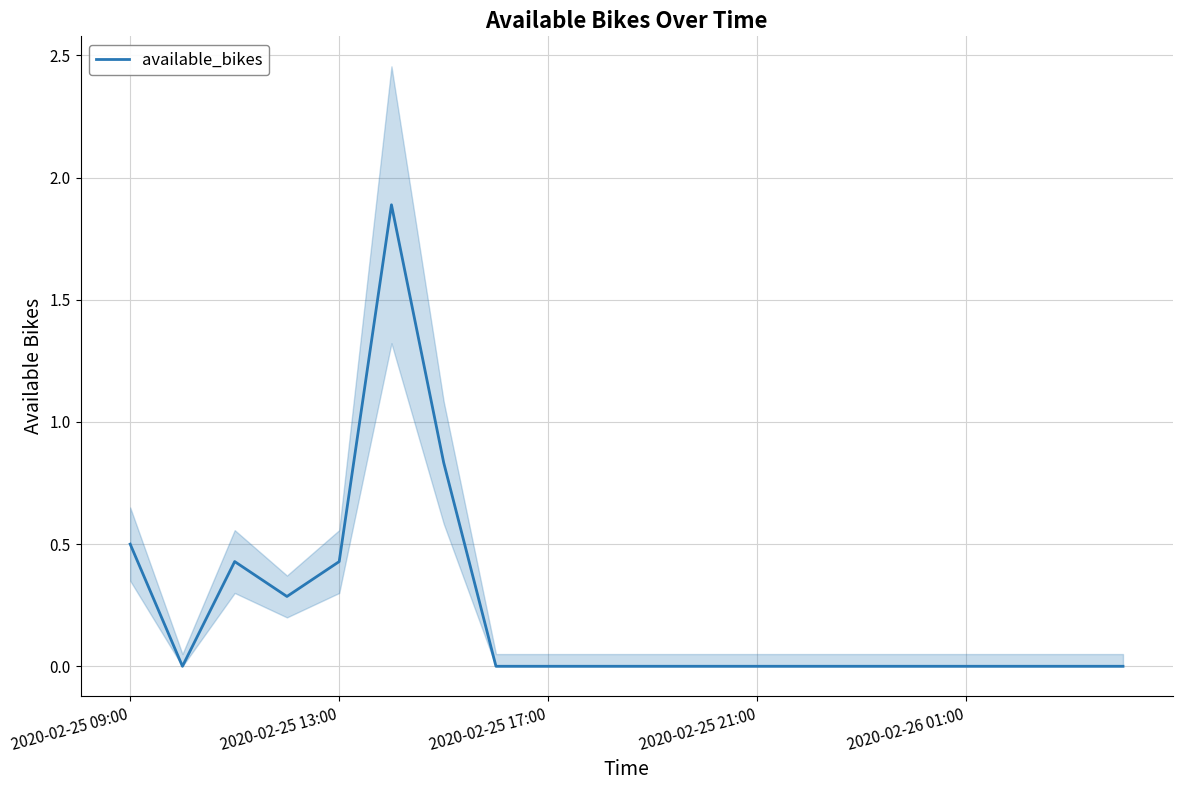

How many values are above zero?

6